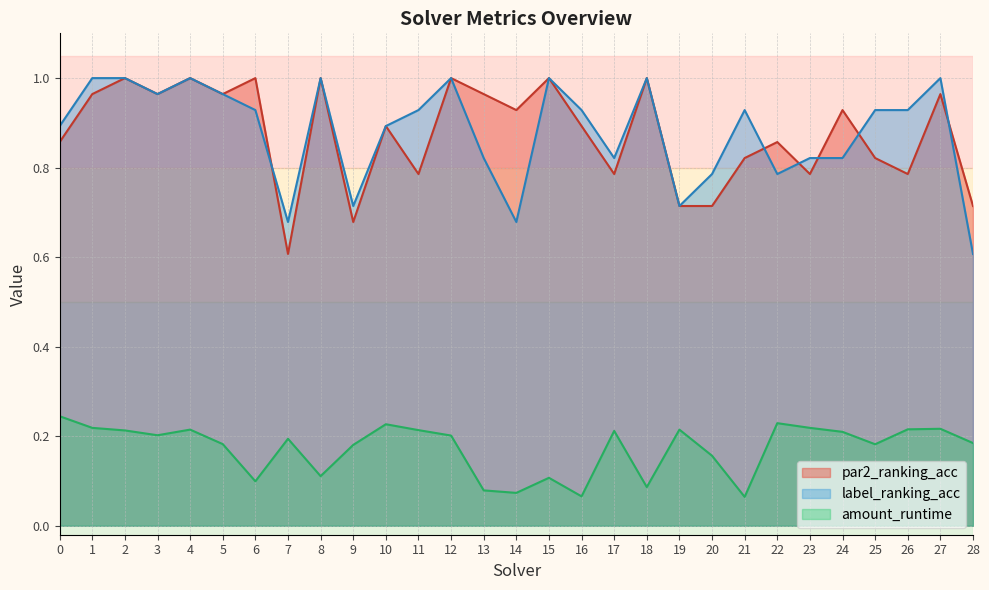

True or false: label_ranking_acc and amount_runtime intersect in this chart.

False